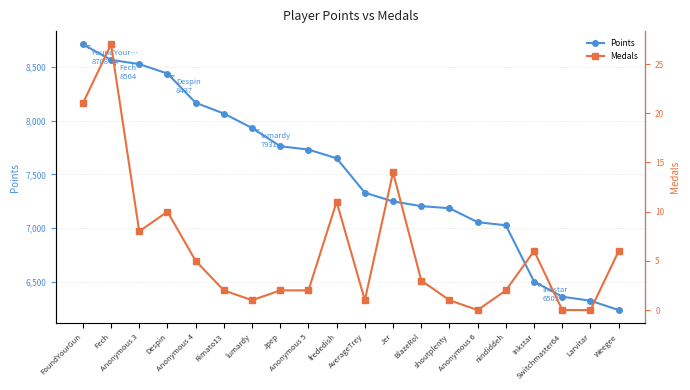

At how many categories does at least one series exceed 4208?

20